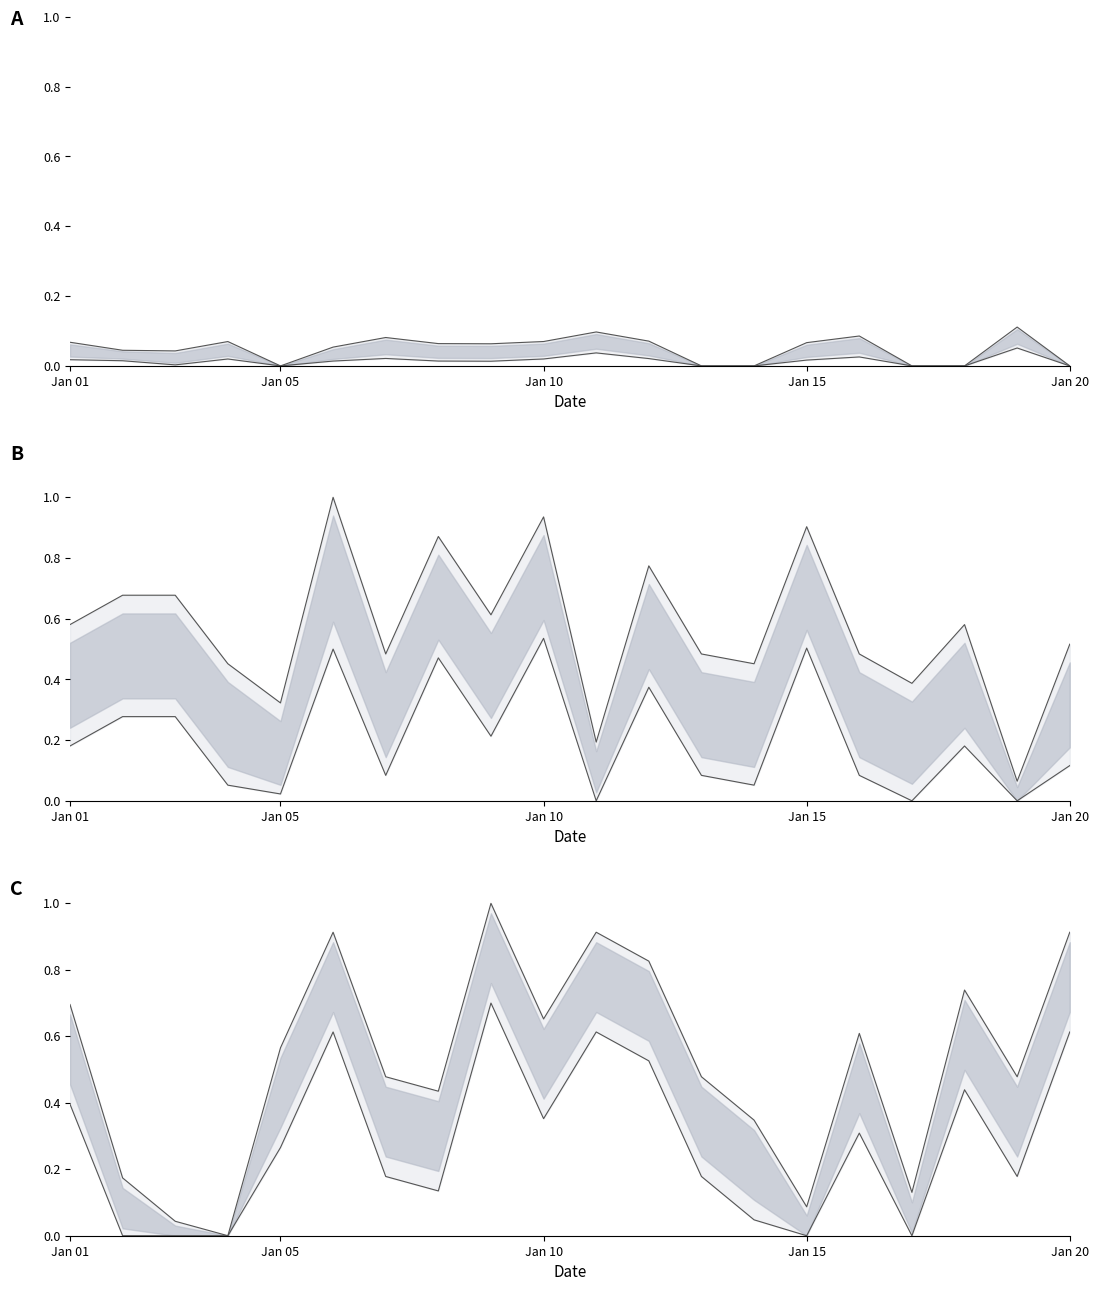

True or false: lower line and upper line cross at least once.

False